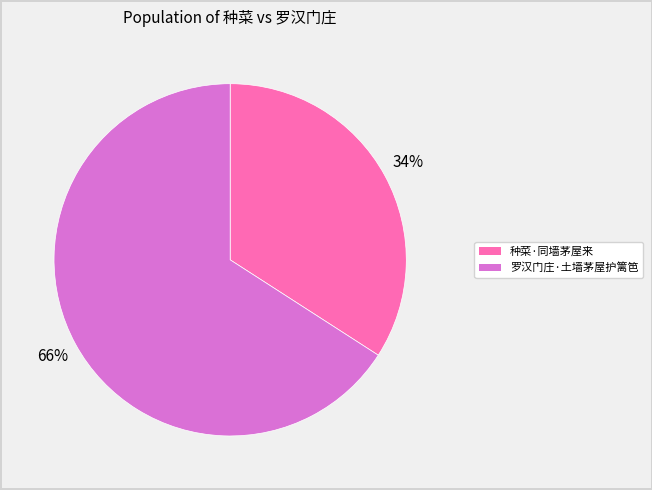

Does 种菜·同墙茅屋来 account for over 50% of the chart?

No